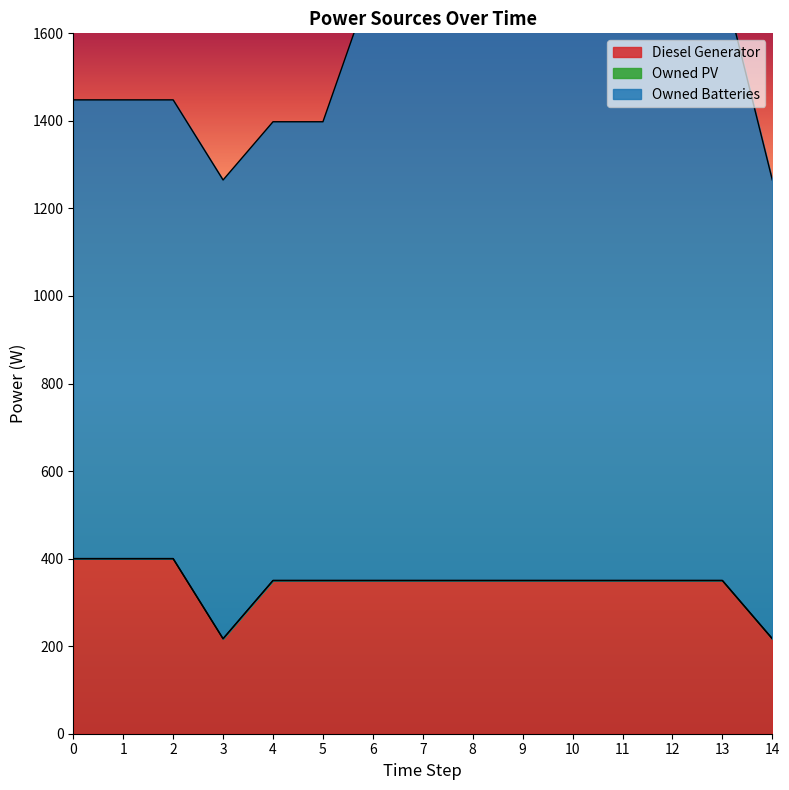

True or false: Owned PV and Owned Batteries cross at least once.

False